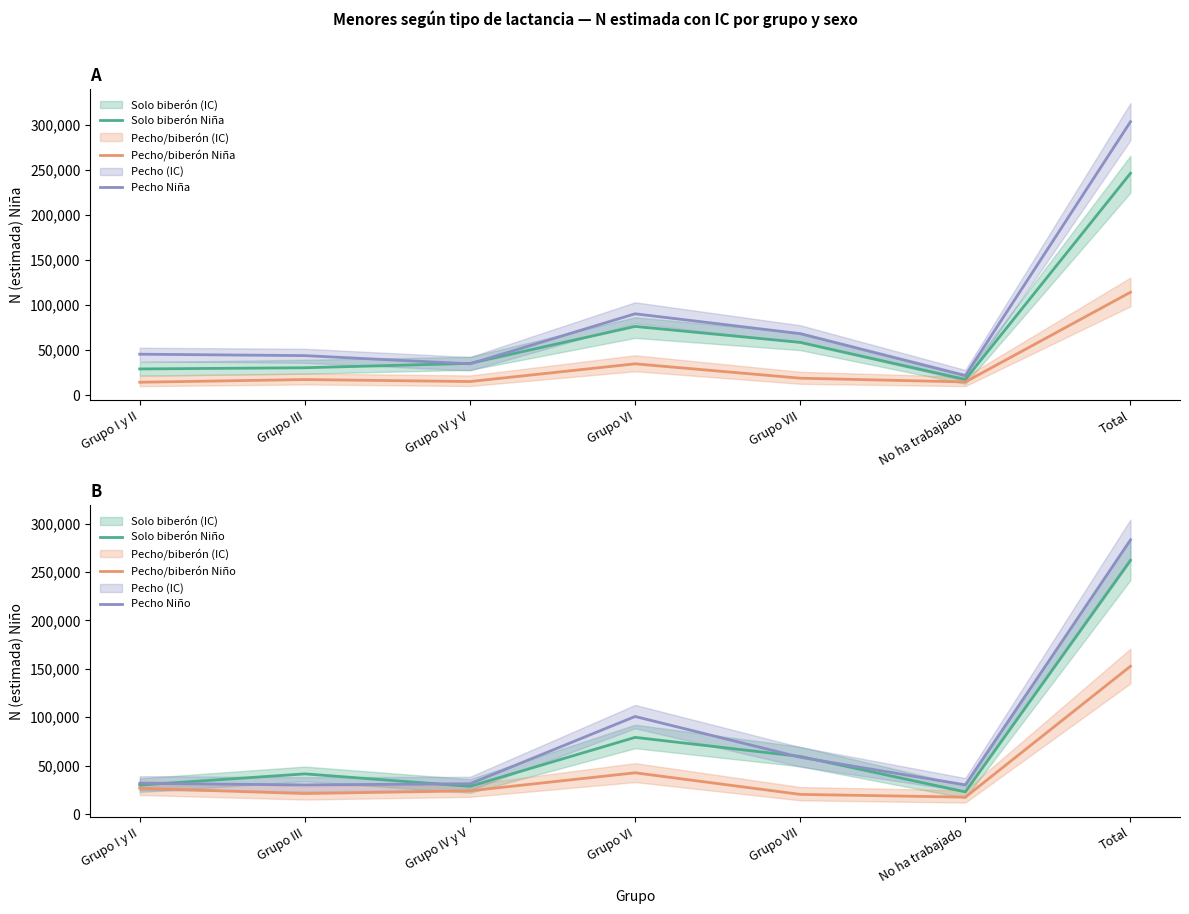

What position from the right is Grupo VI?

4